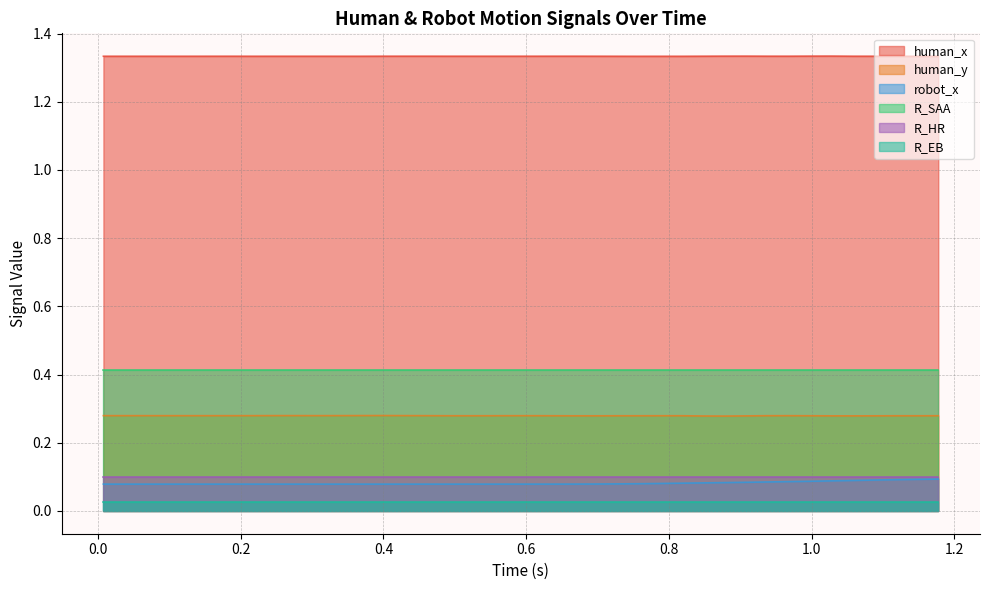

What position from the right is 0.487468957901001?

24